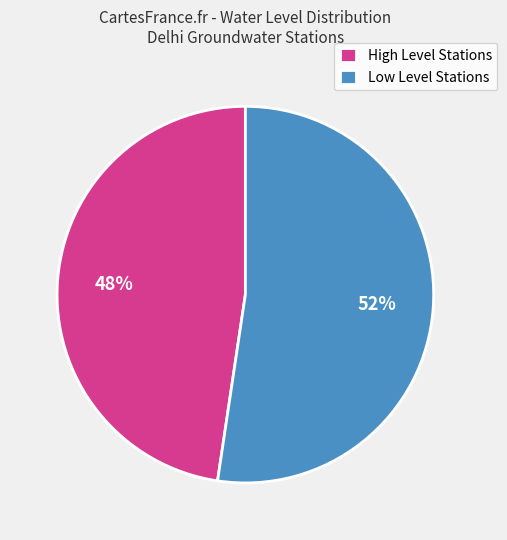

The Low Level Stations slice represents 52% of the pie. True or false?

True